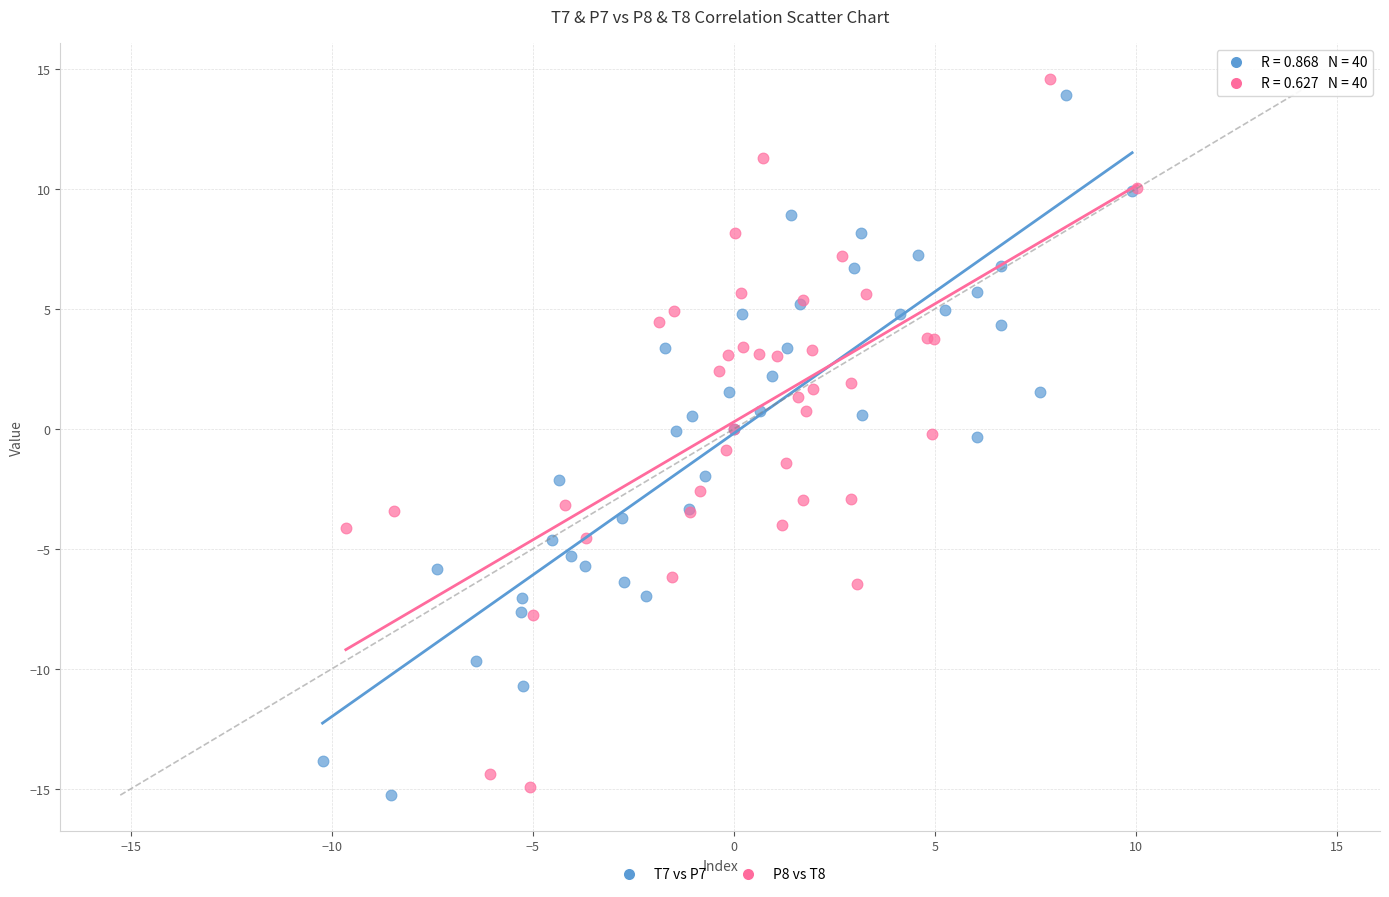

What are all the series names shown in the legend?

T7 vs P7, P8 vs T8